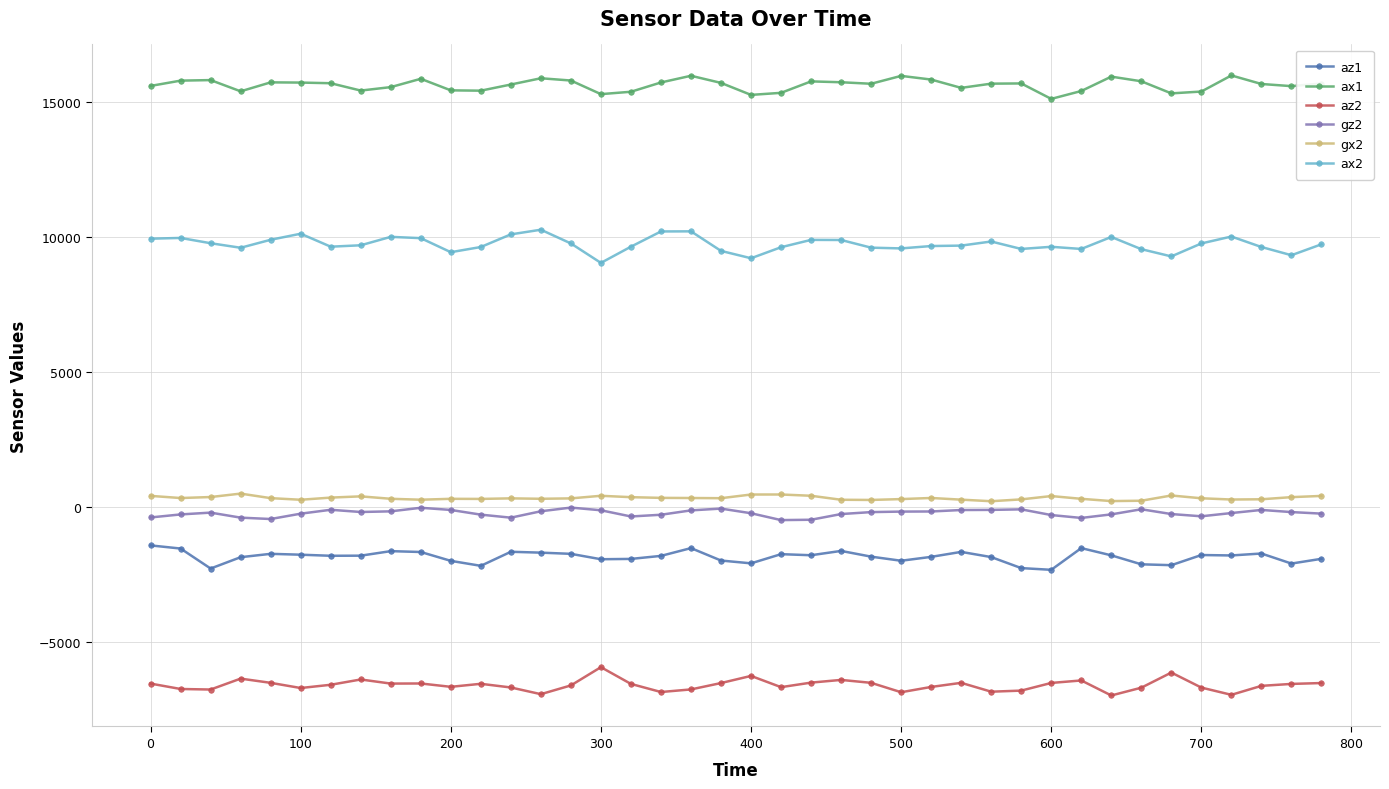

What is the maximum value shown in the chart?

15972